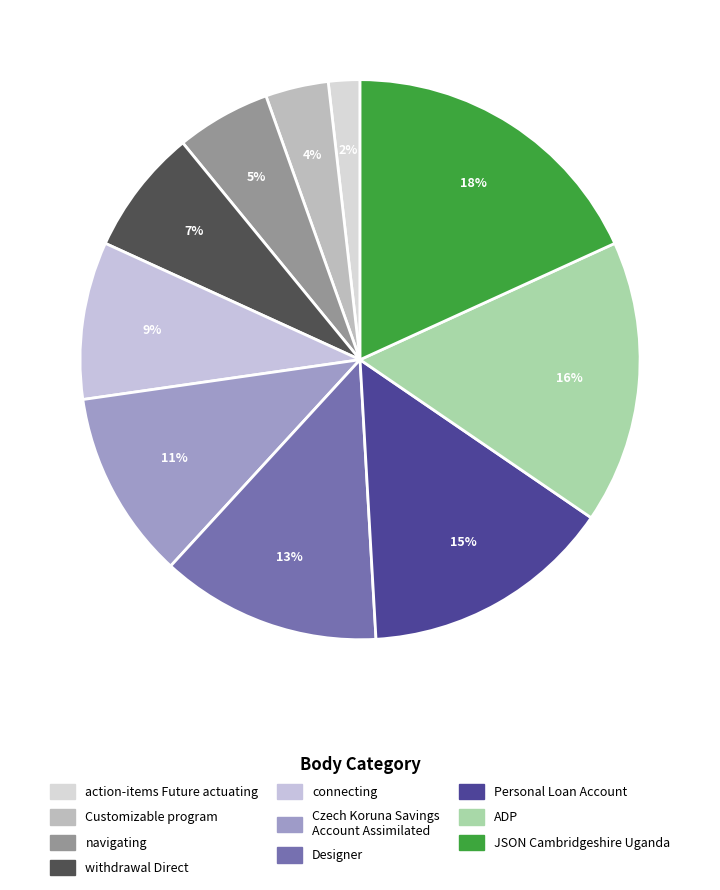

What percentage is the Personal Loan Account slice, to the nearest percent?

15%